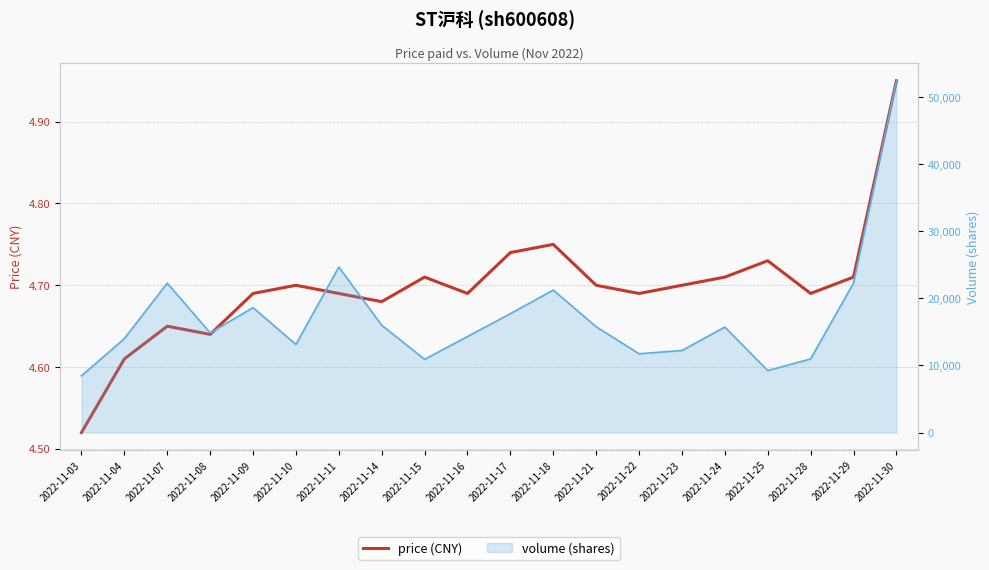

What is the change in value from 2022-11-04 to 2022-11-21?

+0.1